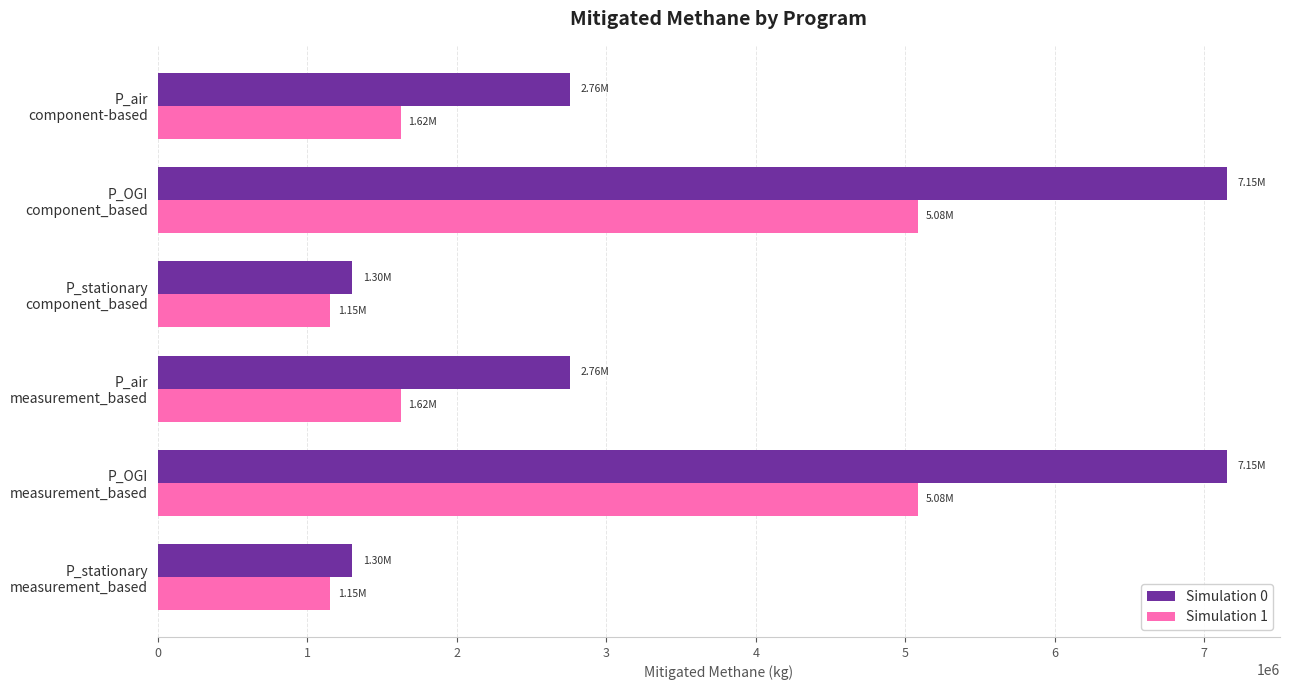

What is the minimum value for Simulation 0?

1301615.7